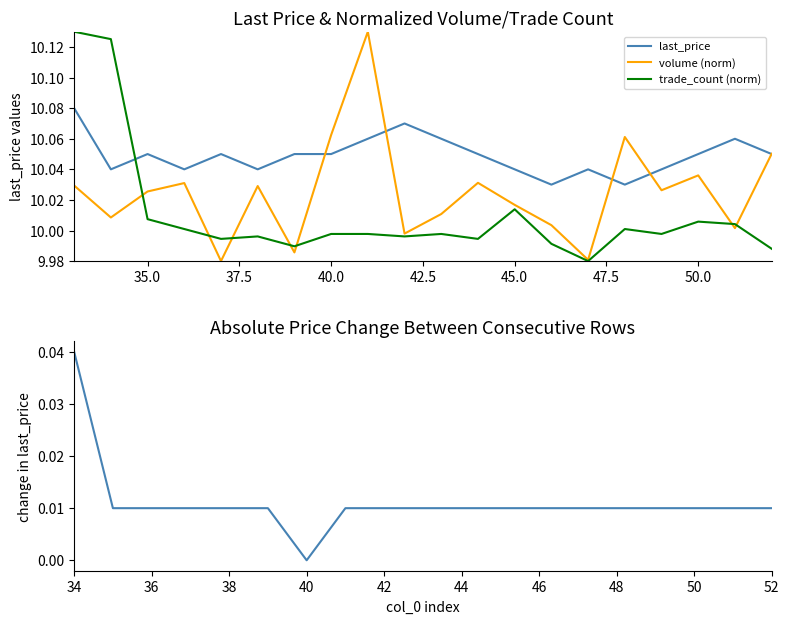

At which category is the sum across all series the highest?

33